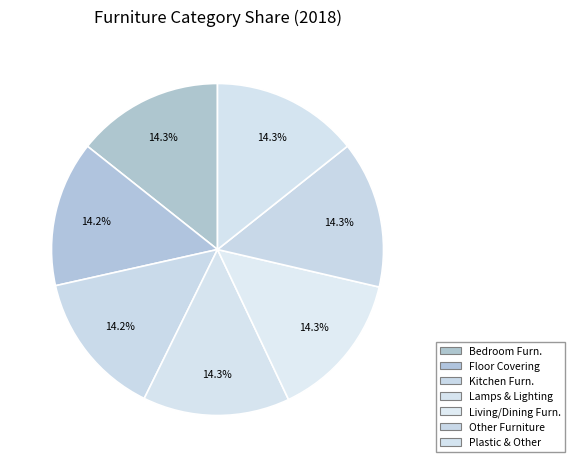

How many segments does this pie chart have?

7